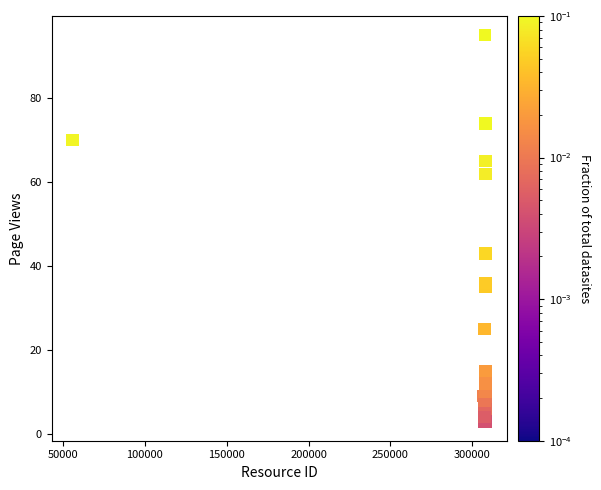

What Y value in the scatter plot is closest to 49?

43